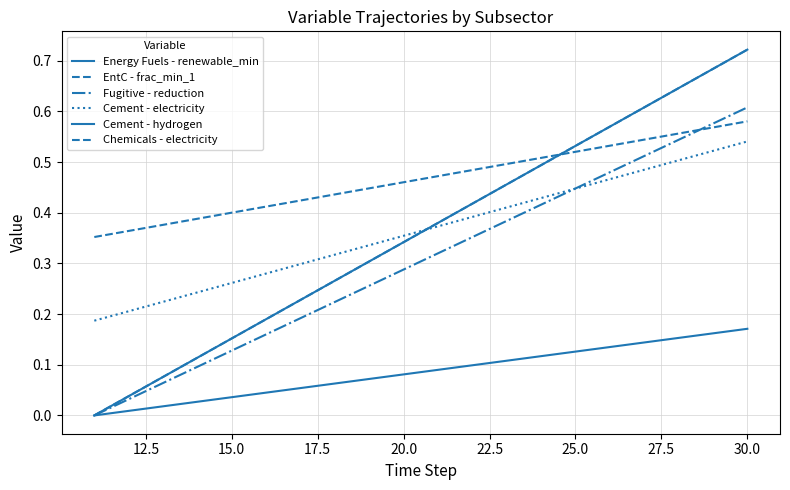

Reading right to left, extract all data points from this chart.

Energy Fuels - renewable_min: 0.7	0.7	0.6	0.6	0.6	0.5	0.5	0.5	0.4	0.4	0.3	0.3	0.3	0.2	0.2	0.2	0.1	0.1	0.0	0.0
EntC - frac_min_1: 0.7	0.7	0.6	0.6	0.6	0.5	0.5	0.5	0.4	0.4	0.3	0.3	0.3	0.2	0.2	0.2	0.1	0.1	0.0	0.0
Fugitive - reduction: 0.6	0.6	0.5	0.5	0.5	0.4	0.4	0.4	0.4	0.3	0.3	0.3	0.2	0.2	0.2	0.1	0.1	0.1	0.0	0.0
Cement - electricity: 0.5	0.5	0.5	0.5	0.5	0.4	0.4	0.4	0.4	0.4	0.4	0.3	0.3	0.3	0.3	0.3	0.2	0.2	0.2	0.2
Cement - hydrogen: 0.2	0.2	0.2	0.1	0.1	0.1	0.1	0.1	0.1	0.1	0.1	0.1	0.1	0.1	0.0	0.0	0.0	0.0	0.0	0.0
Chemicals - electricity: 0.6	0.6	0.6	0.5	0.5	0.5	0.5	0.5	0.5	0.5	0.5	0.4	0.4	0.4	0.4	0.4	0.4	0.4	0.4	0.4